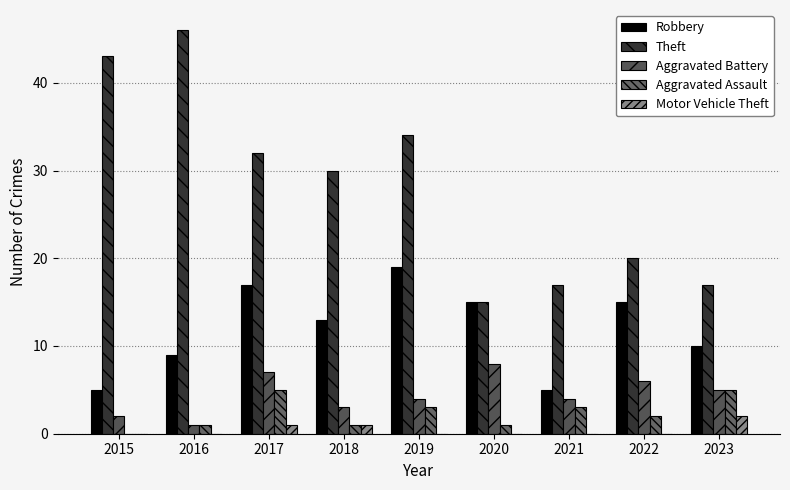

Are the bars horizontal?

No